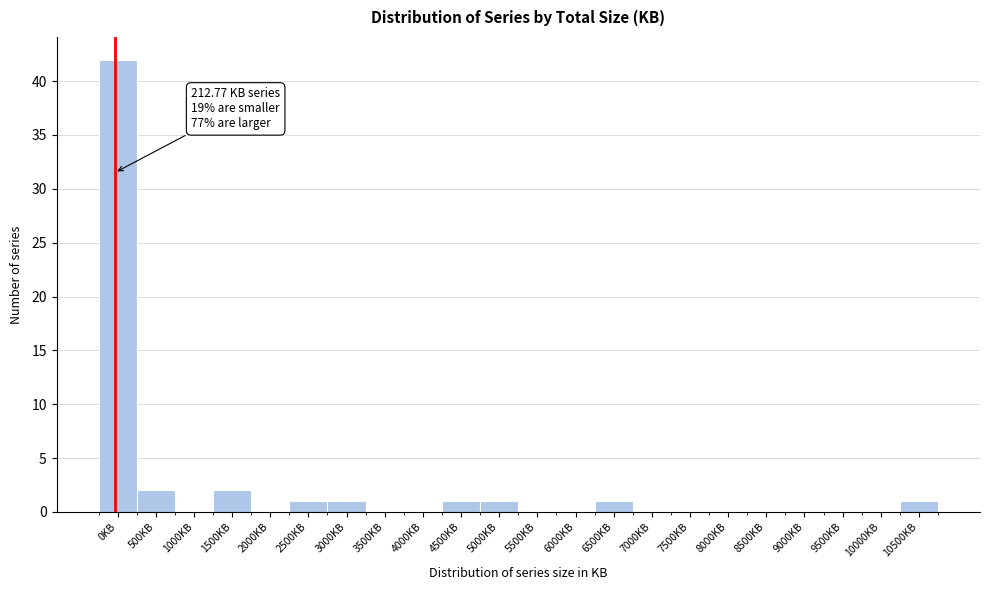

Reading left to right, what are all the values shown in this chart?

0KB=42	500KB=2	1000KB=0	1500KB=2	2000KB=0	2500KB=1	3000KB=1	3500KB=0	4000KB=0	4500KB=1	5000KB=1	5500KB=0	6000KB=0	6500KB=1	7000KB=0	7500KB=0	8000KB=0	8500KB=0	9000KB=0	9500KB=0	10000KB=0	10500KB=1